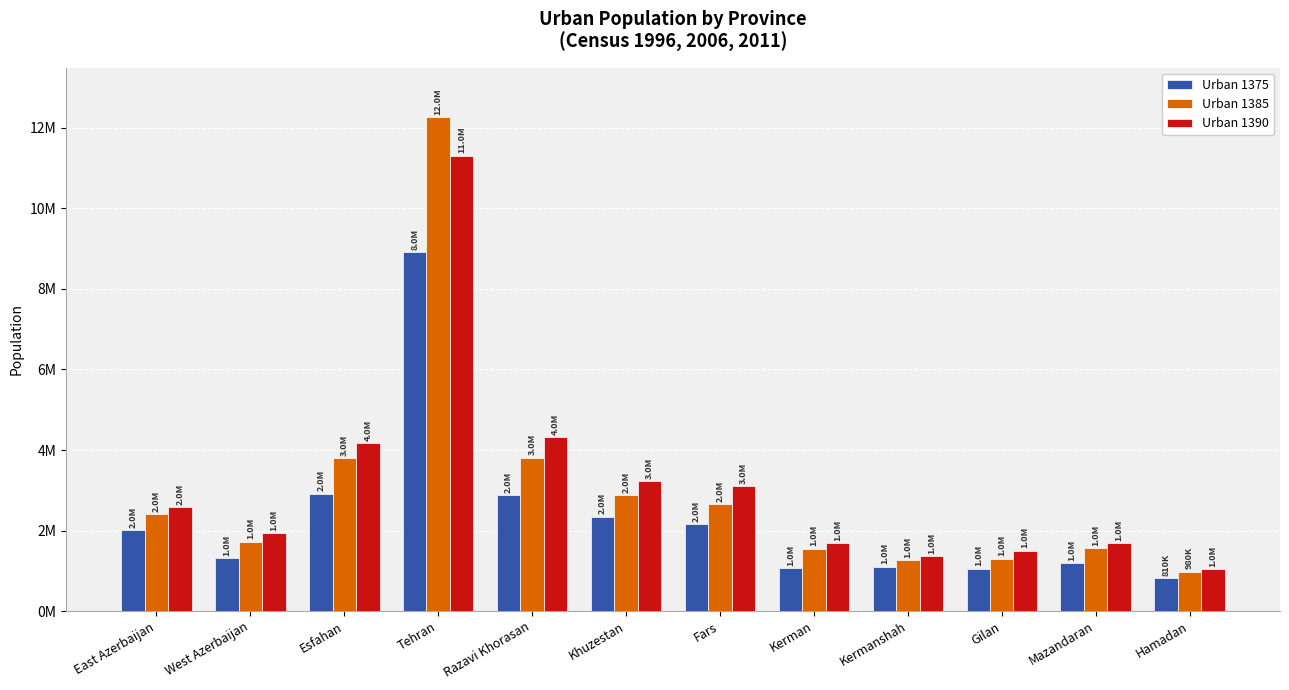

What is the sum of all Urban 1375 values?

27749256